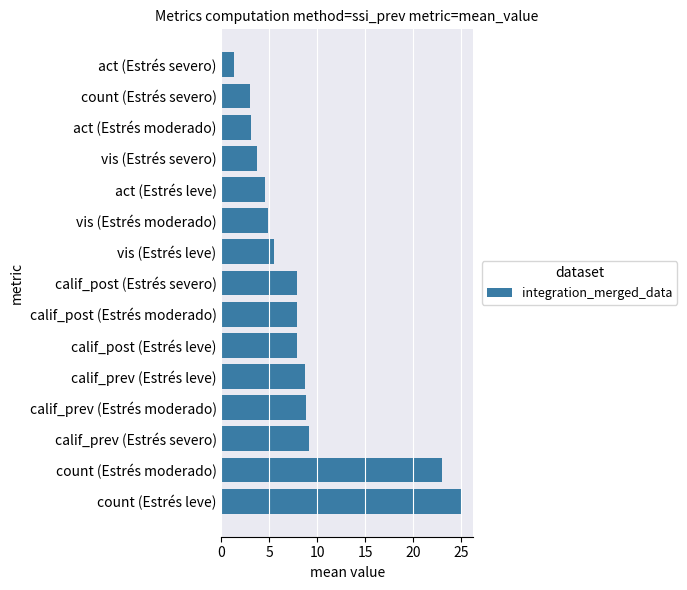

What is the change in value from count (Estrés moderado) to calif_post (Estrés moderado)?

-15.1